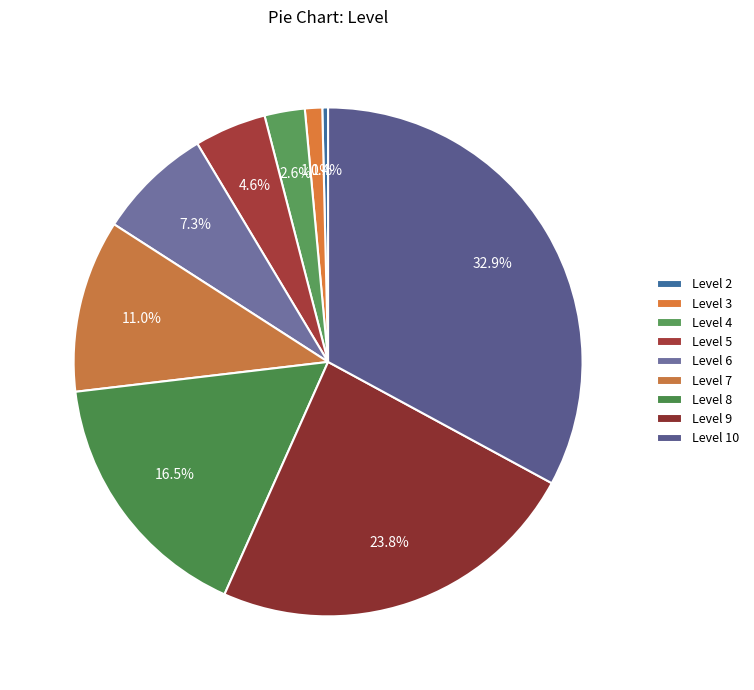

How many segments does this pie chart have?

9